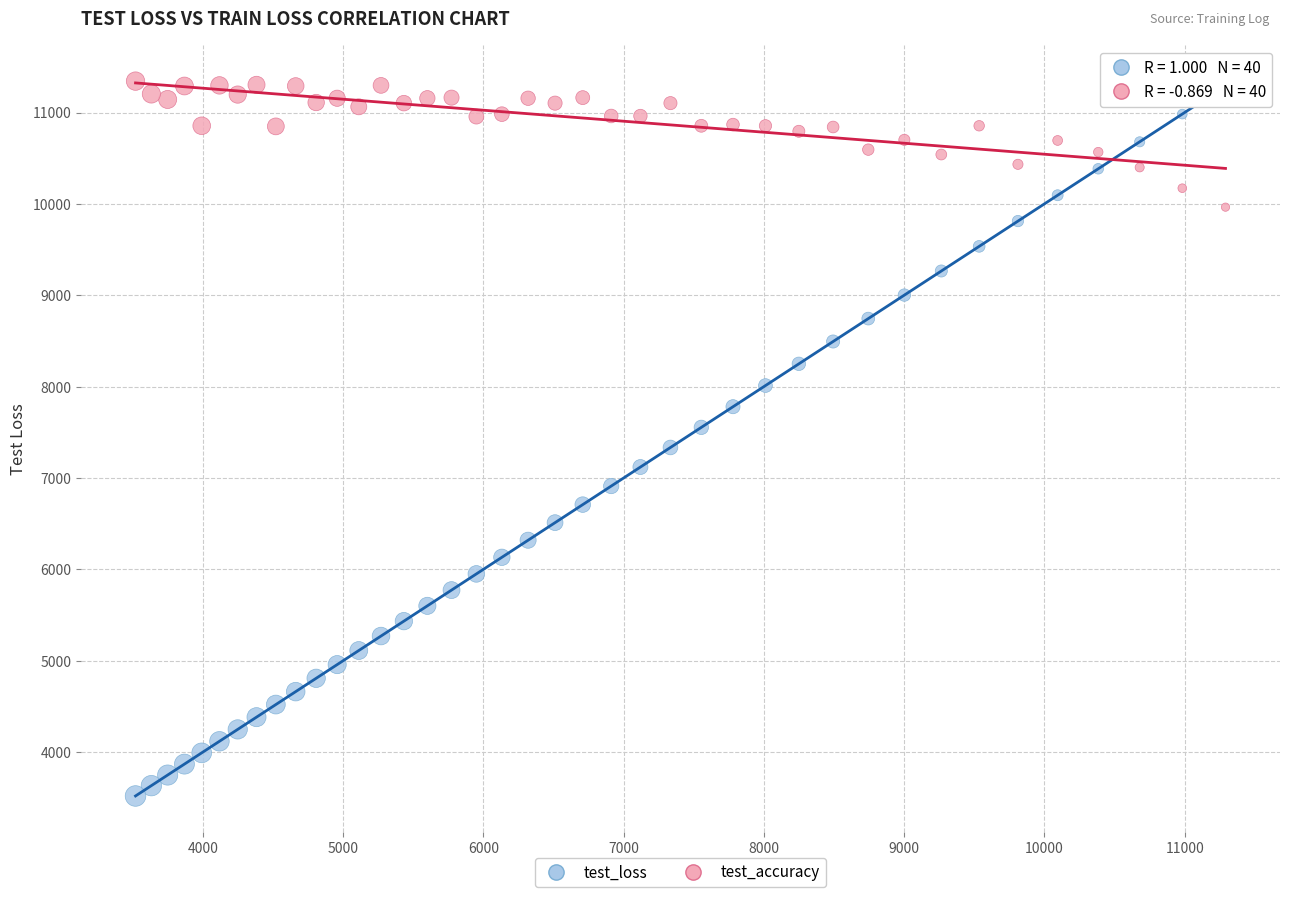

Across all data points, what is the range of X values (max minus min)?

7770.9